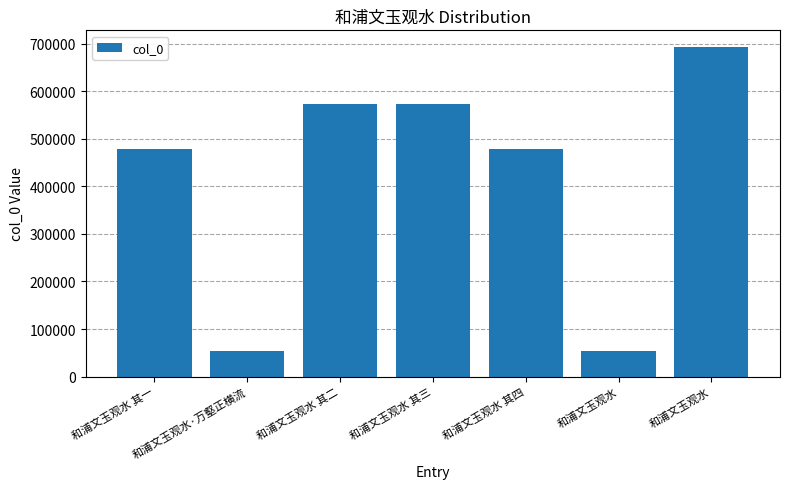

What is the maximum value shown in the chart?

693583